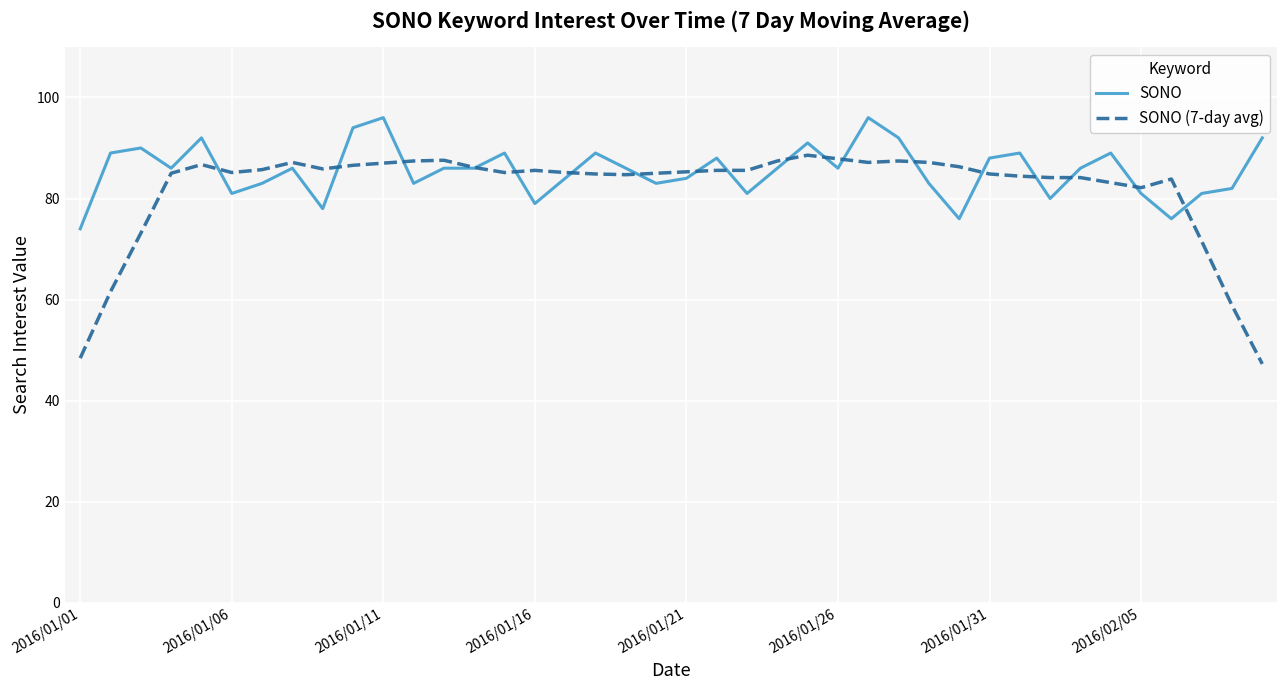

What is the maximum value shown in the chart?

96.0